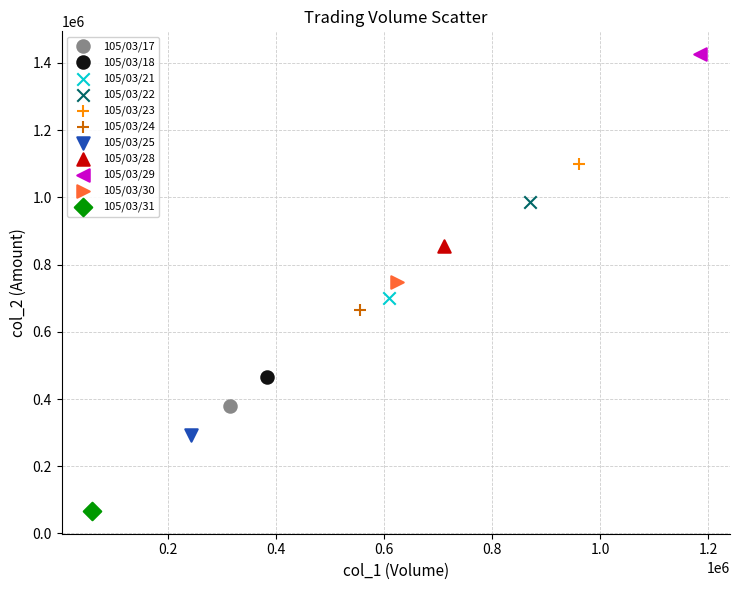

What are all the series names shown in the legend?

105/03/17, 105/03/18, 105/03/21, 105/03/22, 105/03/23, 105/03/24, 105/03/25, 105/03/28, 105/03/29, 105/03/30, 105/03/31